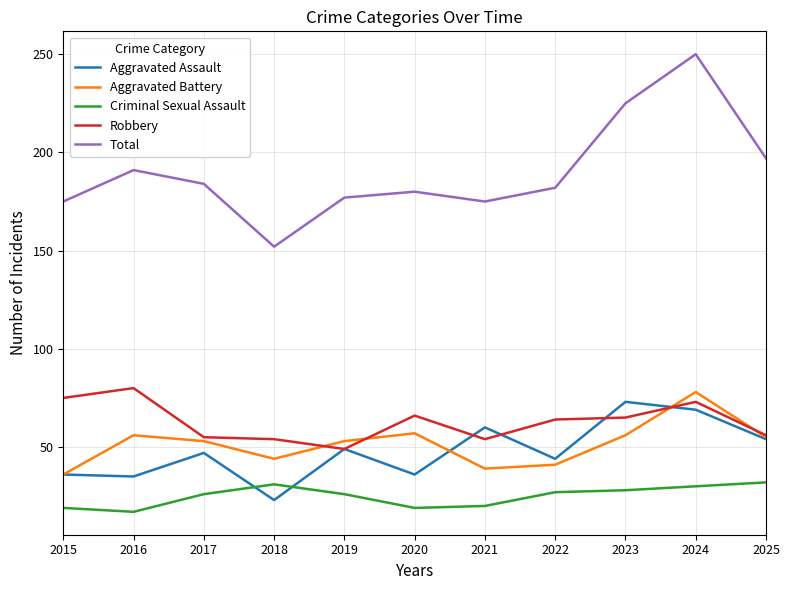

Which series has the largest range (max minus min)?

Total